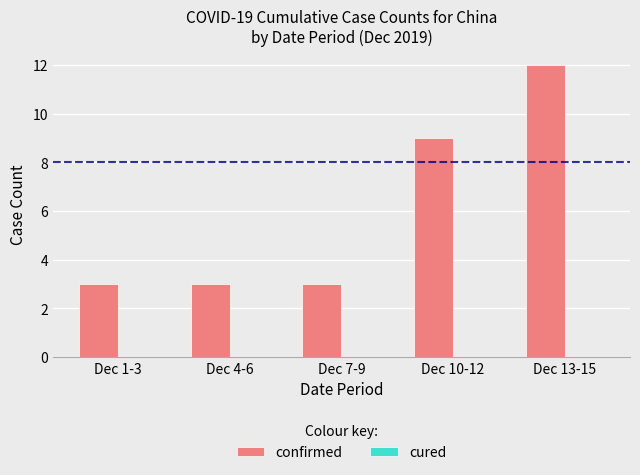

Is it true that the value at Dec 13-15 is 20?

False